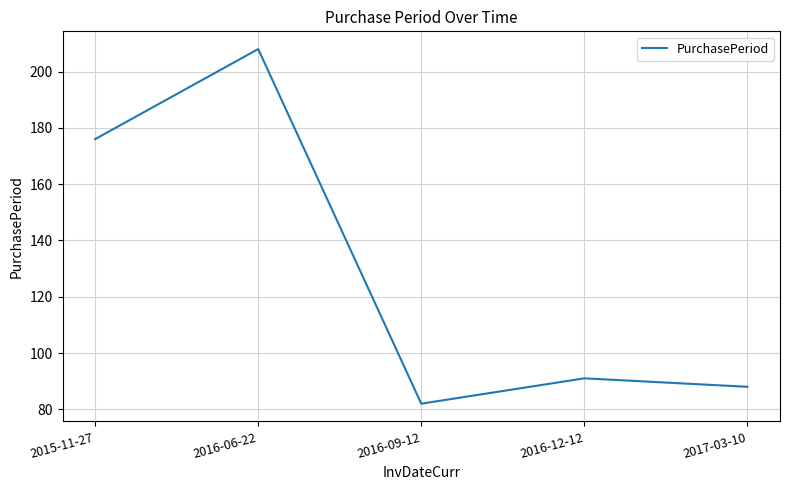

What is the greatest value displayed?

208